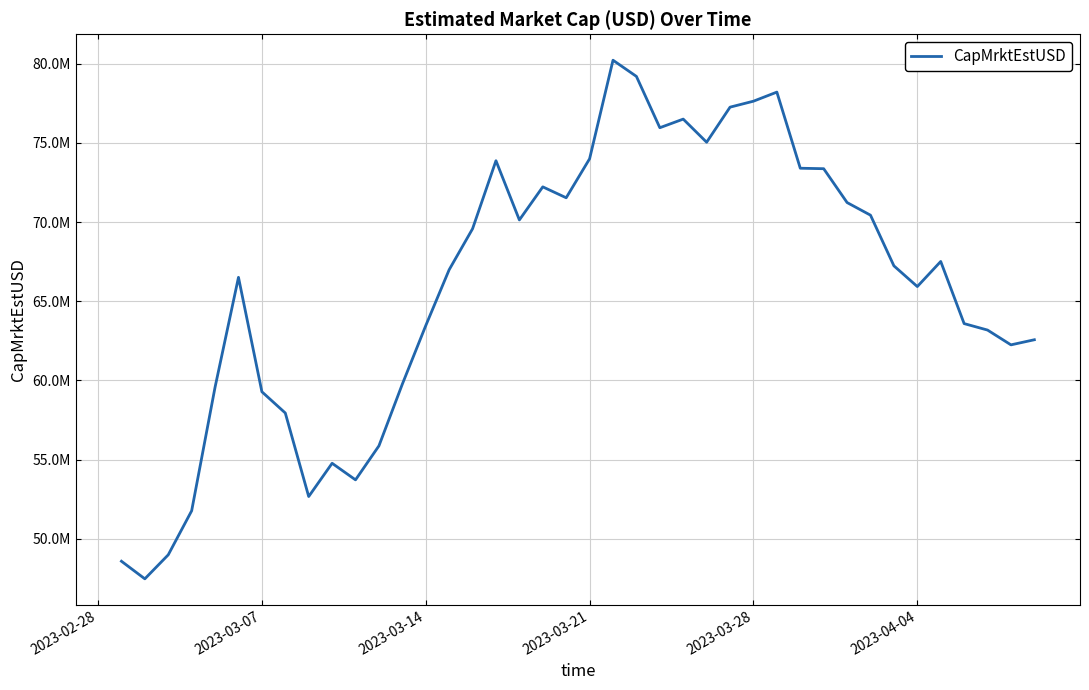

Does the chart have visible grid lines?

Yes